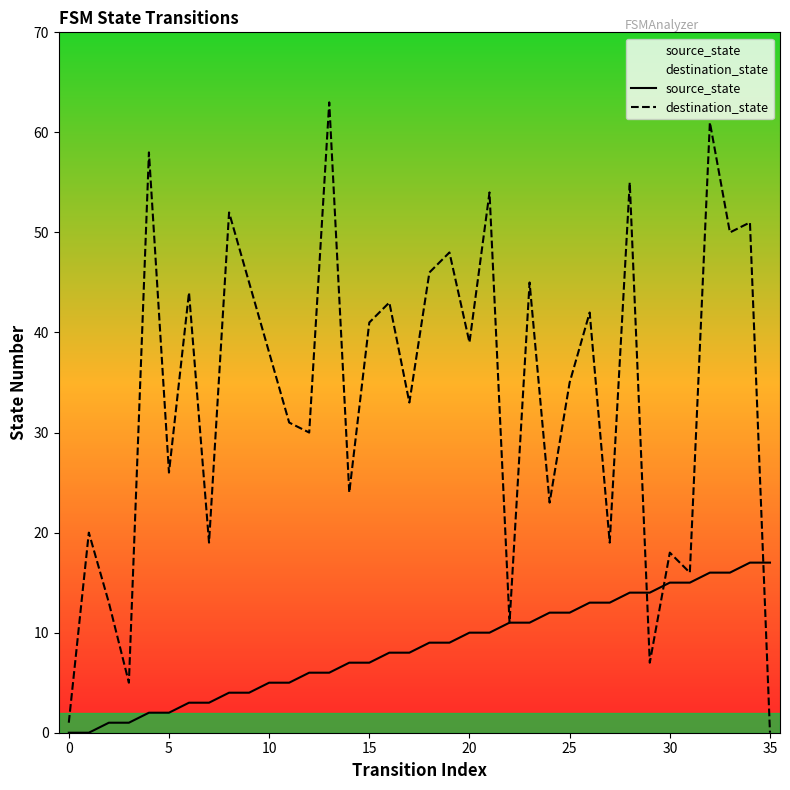

Which has a higher value, 30 or 34?

34